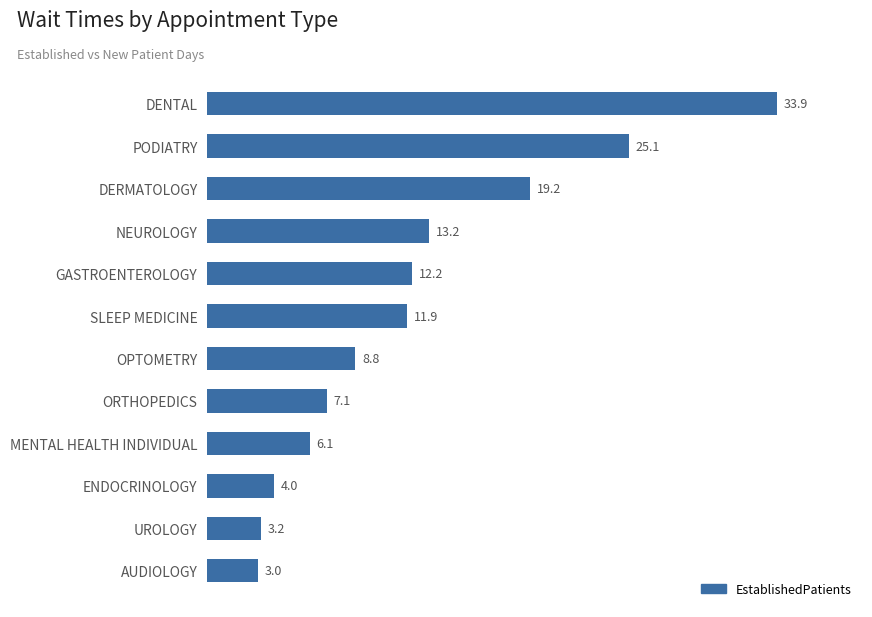

What is the label of the 11th bar from the bottom?

PODIATRY